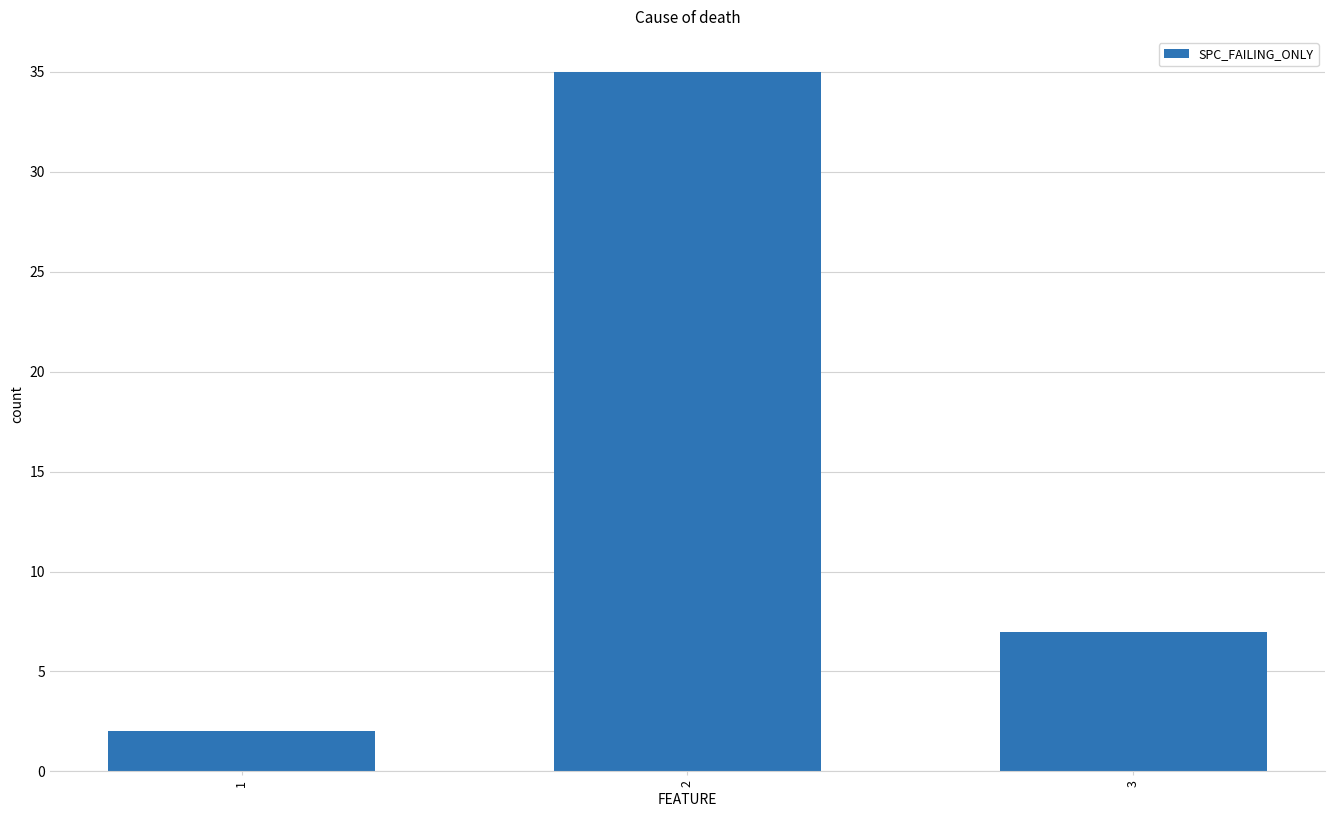

Does the chart contain stacked bars?

No